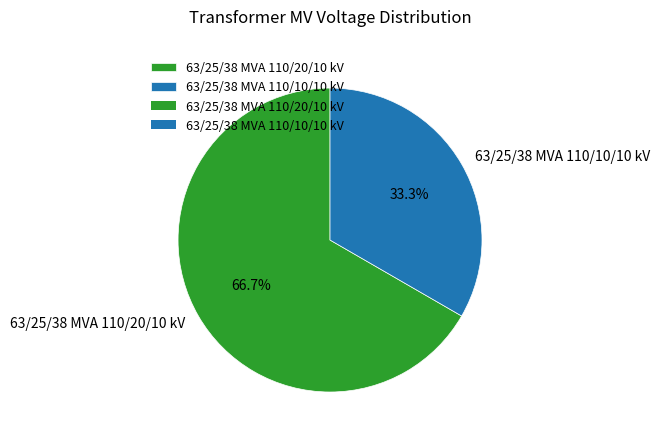

Is it true that 63/25/38 MVA 110/20/10 kV is 67% of the pie?

True